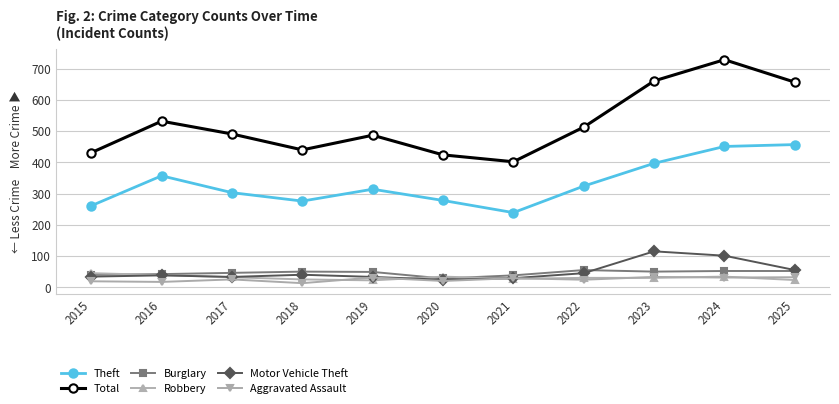

Is it true that Theft equals 276 at 2018?

True